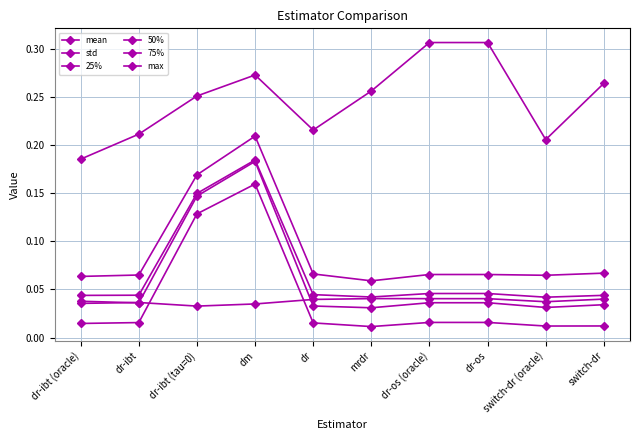

How many data points does each series have?

10